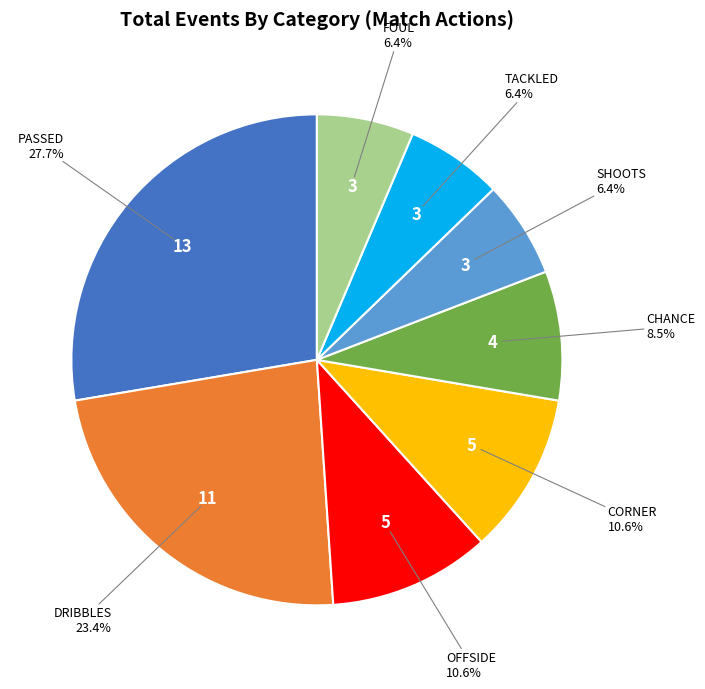

Does any single category account for the majority?

No